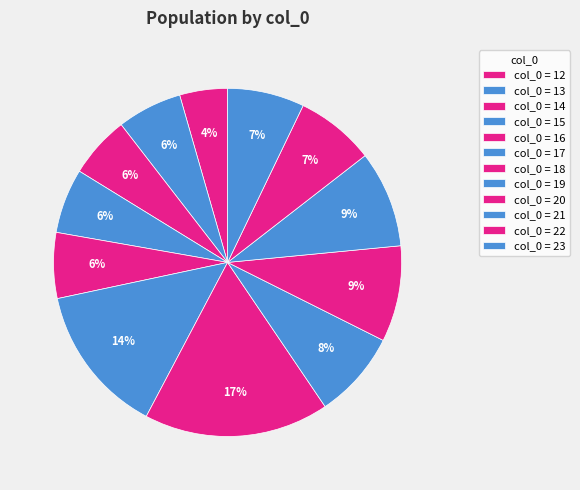

Does any single category account for the majority?

No